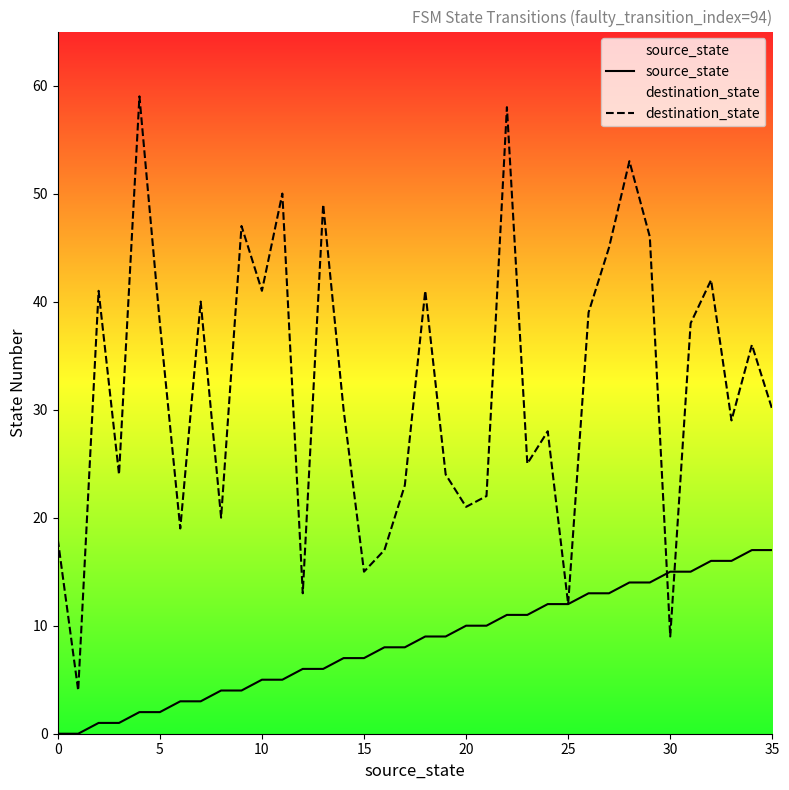

Reading right to left, transcribe all the data shown in this chart.

source_state: 17	17	16	16	15	15	14	14	13	13	12	12	11	11	10	10	9	9	8	8	7	7	6	6	5	5	4	4	3	3	2	2	1	1	0	0
destination_state: 30	36	29	42	38	9	46	53	45	39	12	28	25	58	22	21	24	41	23	17	15	30	49	13	50	41	47	20	40	19	38	59	24	41	4	18